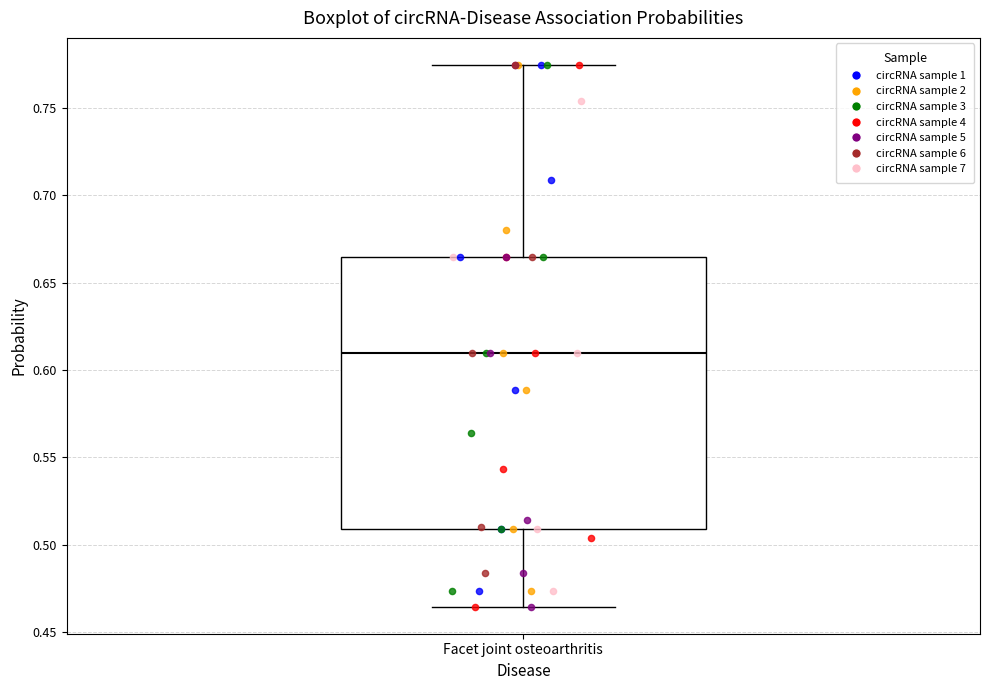

Read this box plot against the y-axis: the position of the median line, the range covered by the box, and the ends of both whiskers. The values are not printed on the chart, so give them approximately, as read against the axis.

median 0.610, box 0.510 to 0.665, whiskers 0.465 to 0.775